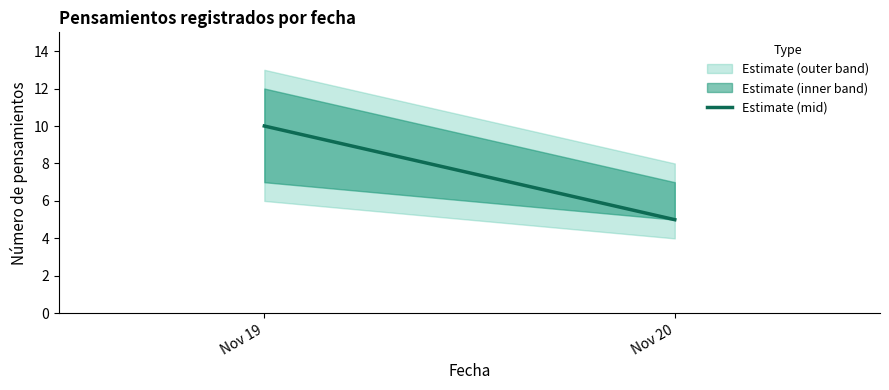

List the labels in order of value, smallest first.

Nov 20, Nov 19